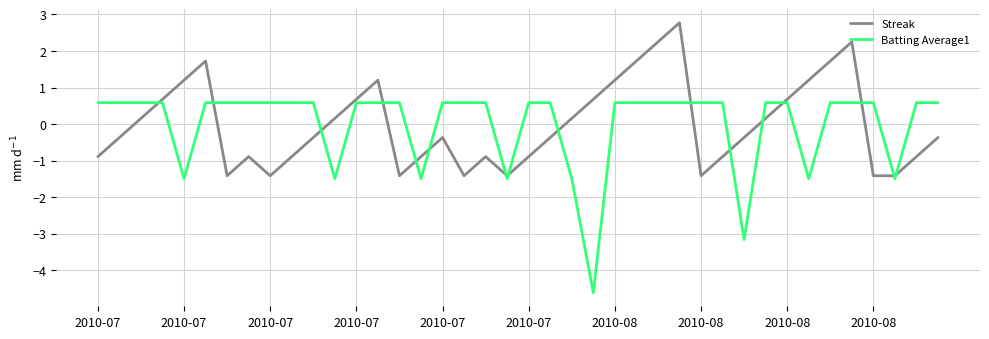

What is the smallest value displayed?

-4.6